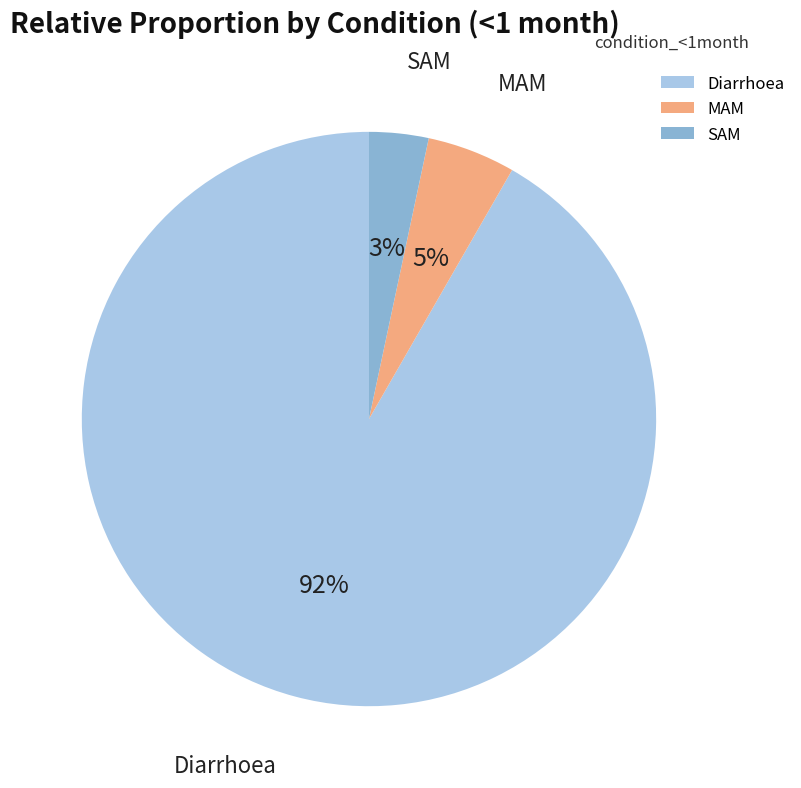

Which category has the biggest portion of the pie?

Diarrhoea